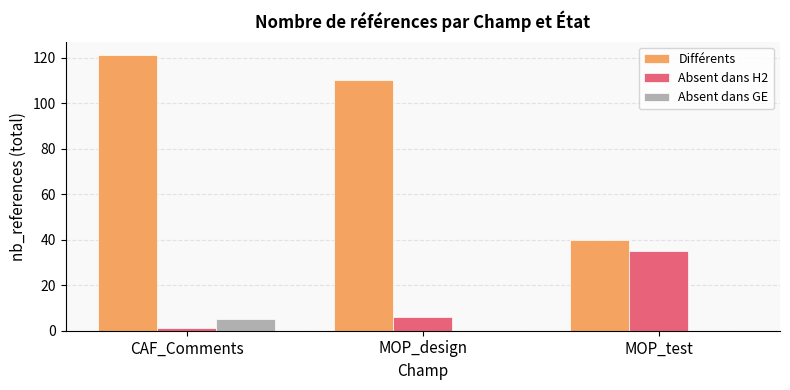

Which category has the highest value in the Absent dans H2 series?

MOP_test